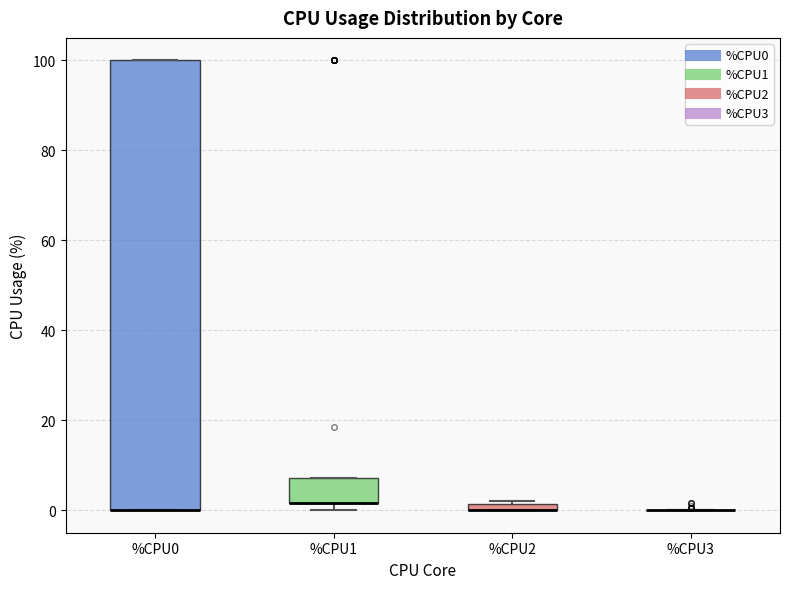

Comparing the boxes themselves (not the whiskers), which one is the tallest?

%CPU0